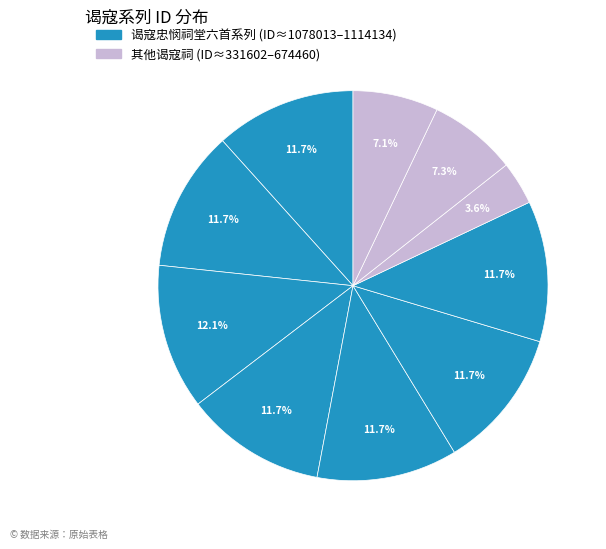

How many slices are in this pie chart?

10